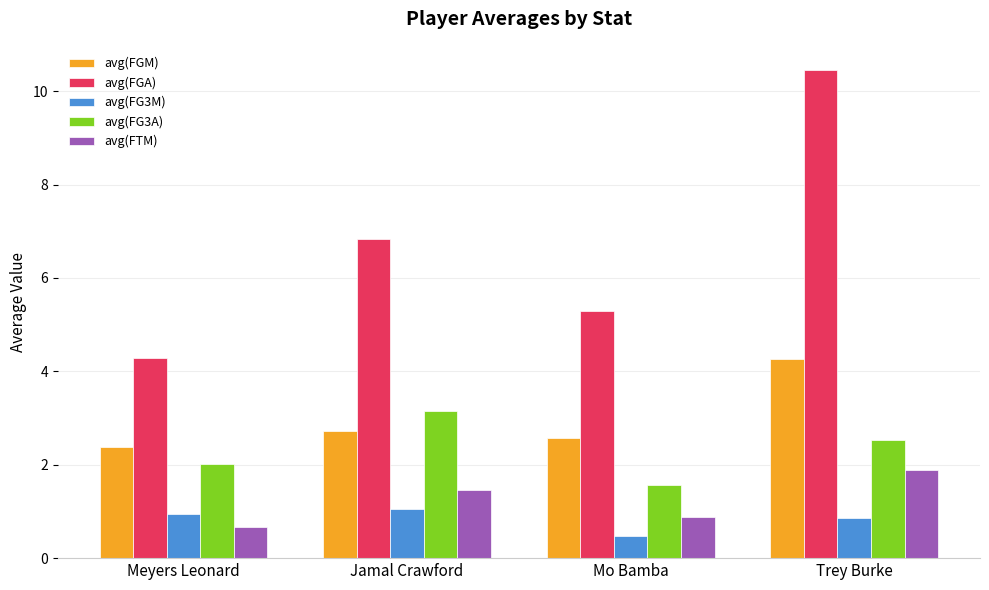

Reading left to right, what are all the values shown in this chart?

avg(FGM): Meyers Leonard=2.4	Jamal Crawford=2.7	Mo Bamba=2.6	Trey Burke=4.3
avg(FGA): Meyers Leonard=4.3	Jamal Crawford=6.8	Mo Bamba=5.3	Trey Burke=10.4
avg(FG3M): Meyers Leonard=0.9	Jamal Crawford=1.0	Mo Bamba=0.5	Trey Burke=0.9
avg(FG3A): Meyers Leonard=2.0	Jamal Crawford=3.2	Mo Bamba=1.6	Trey Burke=2.5
avg(FTM): Meyers Leonard=0.7	Jamal Crawford=1.5	Mo Bamba=0.9	Trey Burke=1.9